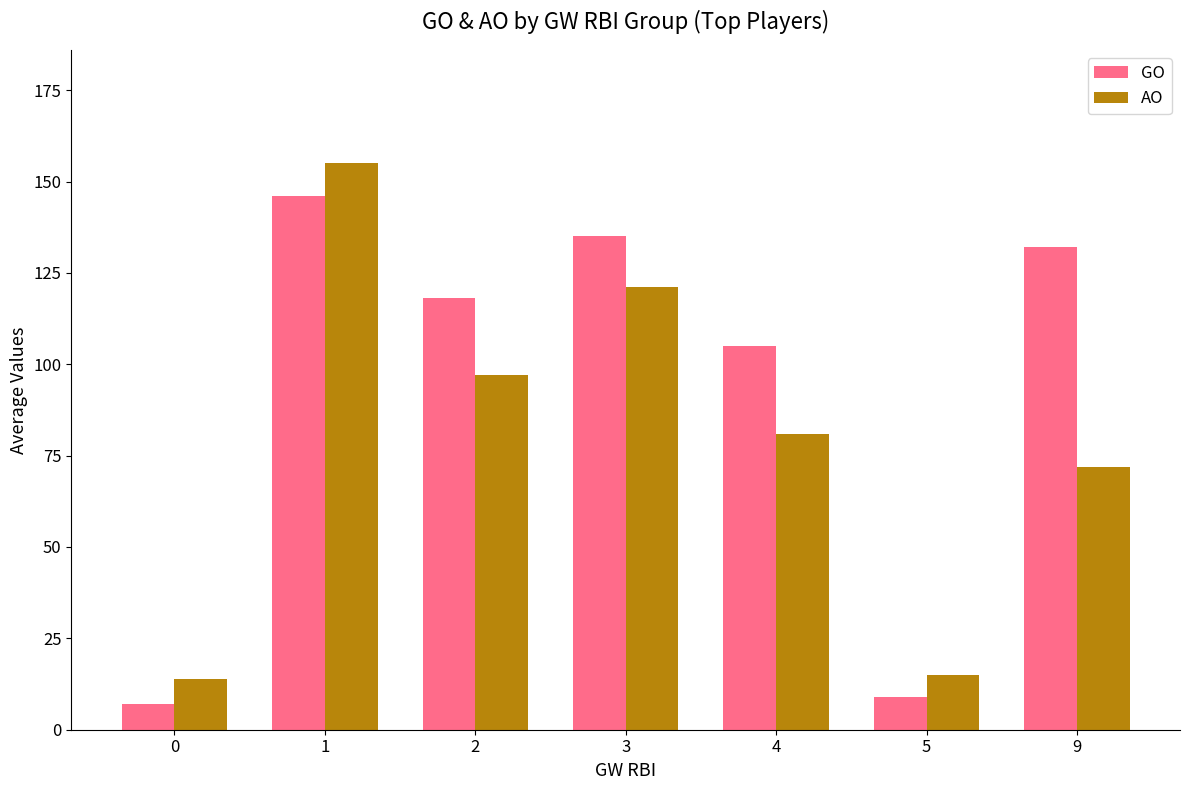

How many bars are there in each group?

2